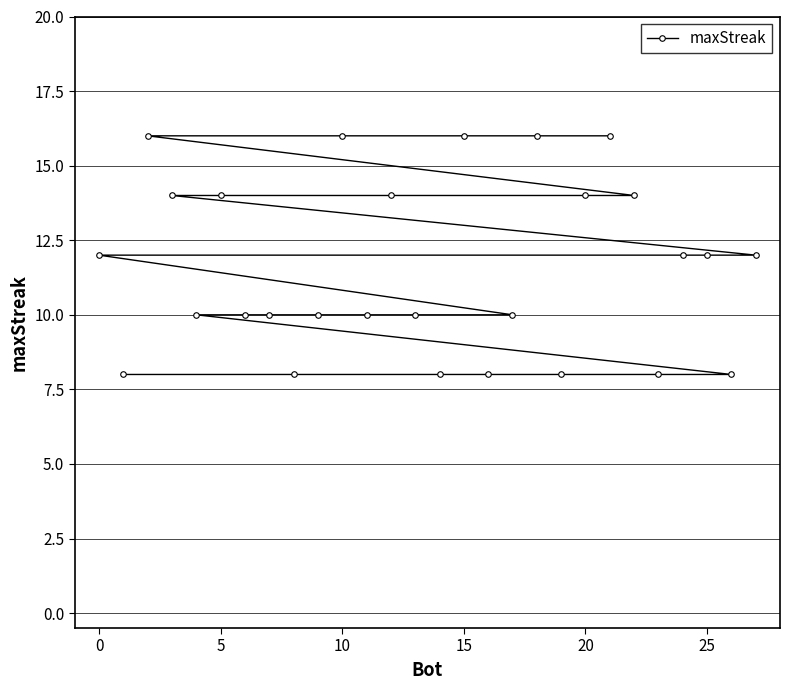

What is the smallest value displayed?

8